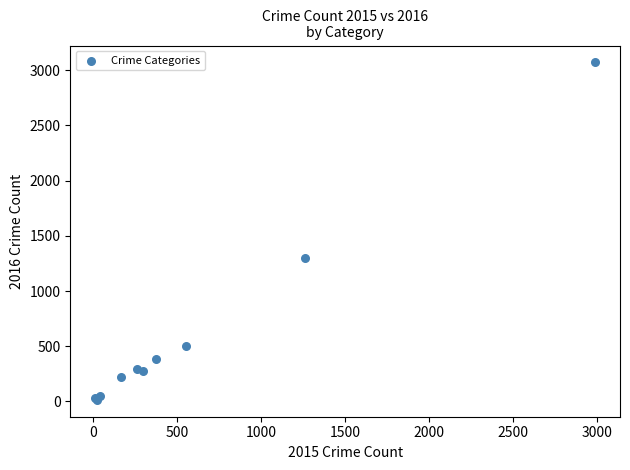

What Y value in the scatter plot is closest to 1542?

1297